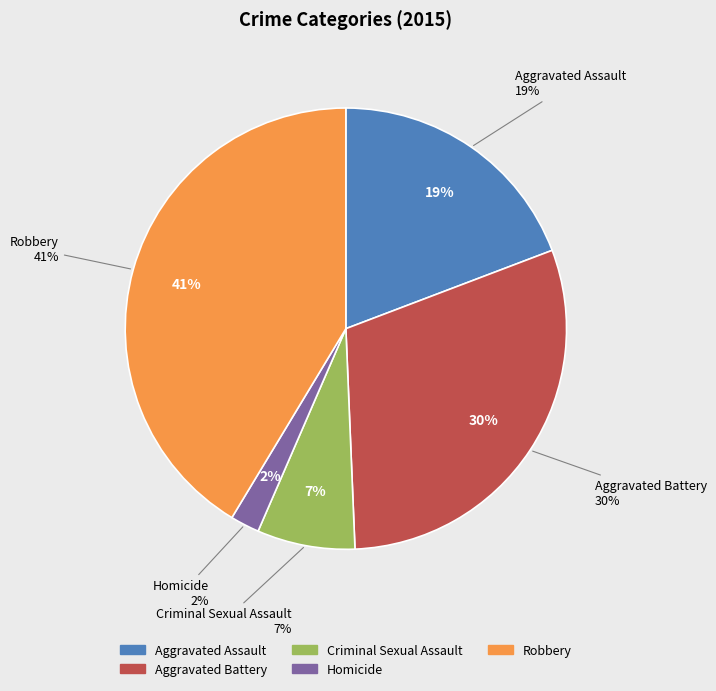

Does Aggravated Battery account for over 50% of the chart?

No